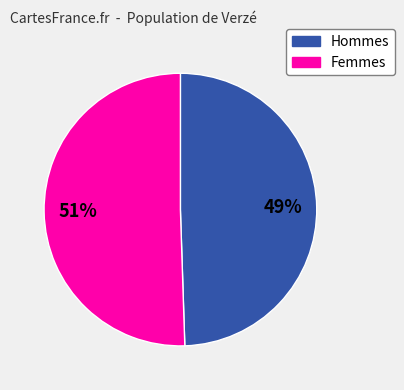

To the nearest percent, what is the average slice percentage?

50%